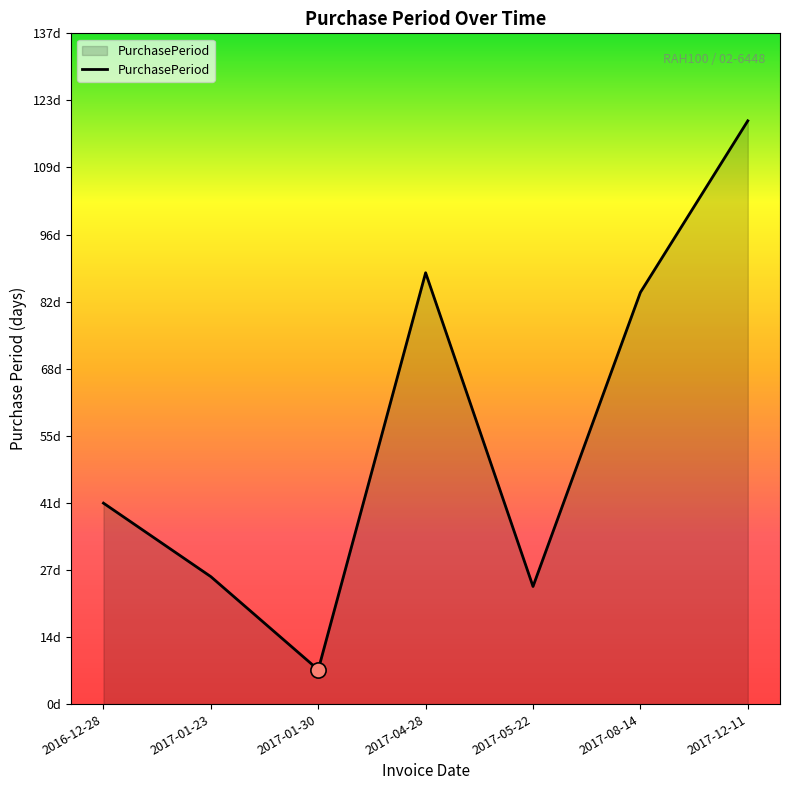

Is this an area chart (filled region under the line)?

Yes